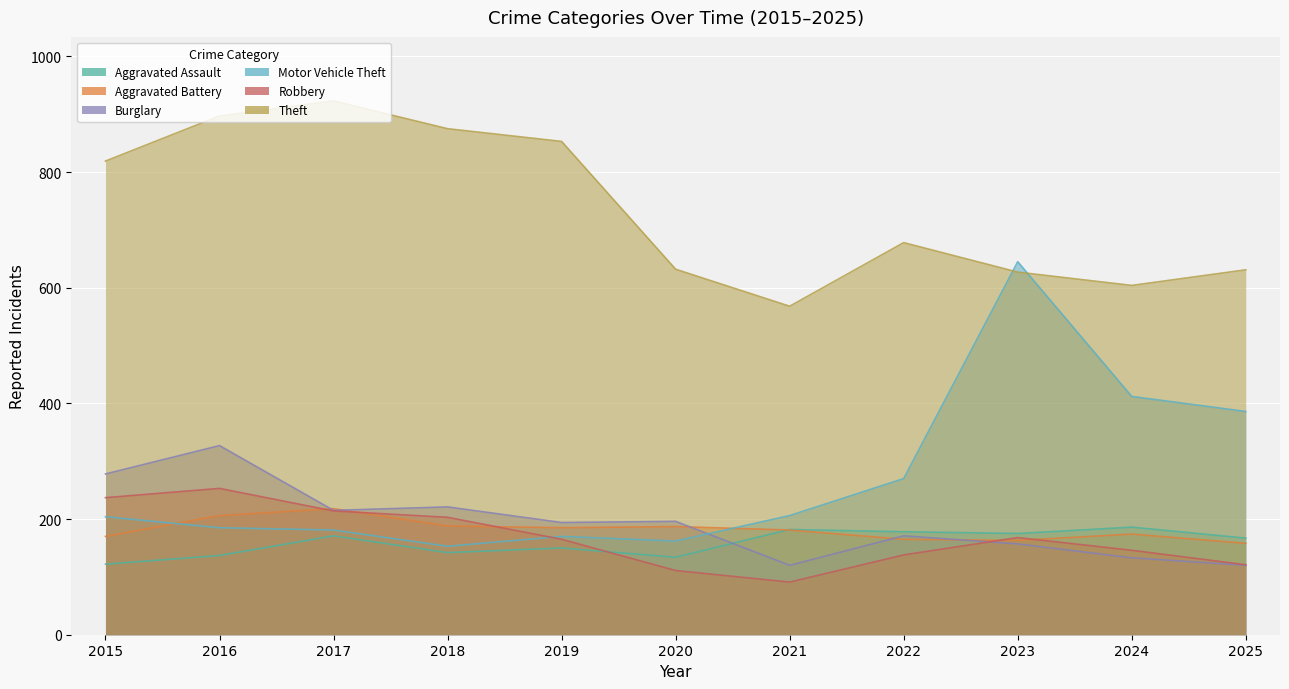

Rank the series at 2023 from highest to lowest value.

Motor Vehicle Theft, Theft, Aggravated Assault, Robbery, Aggravated Battery, Burglary